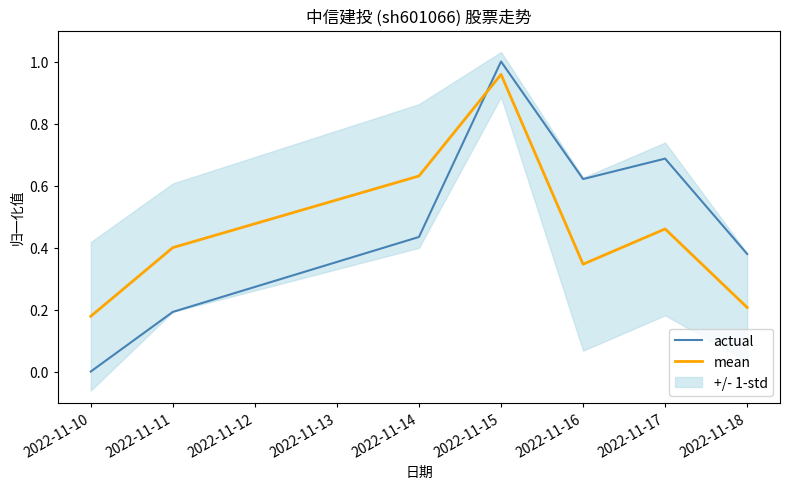

How many categories are shown in the chart?

7